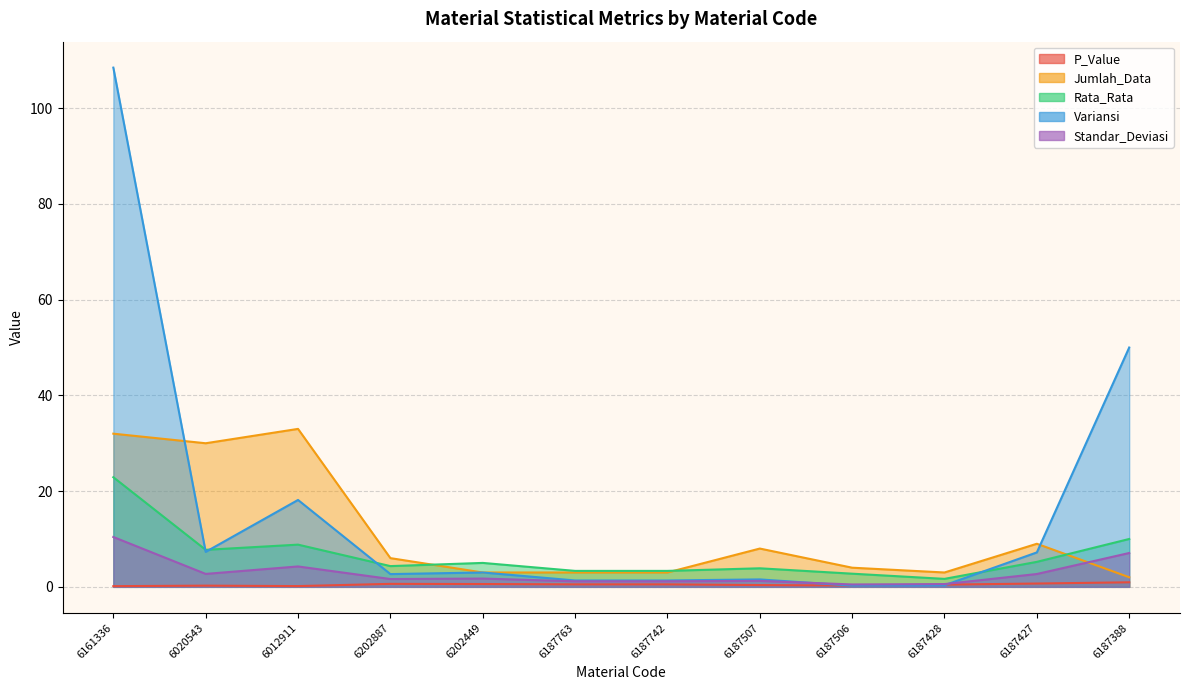

Read the P_Value value at 6187427.

0.7